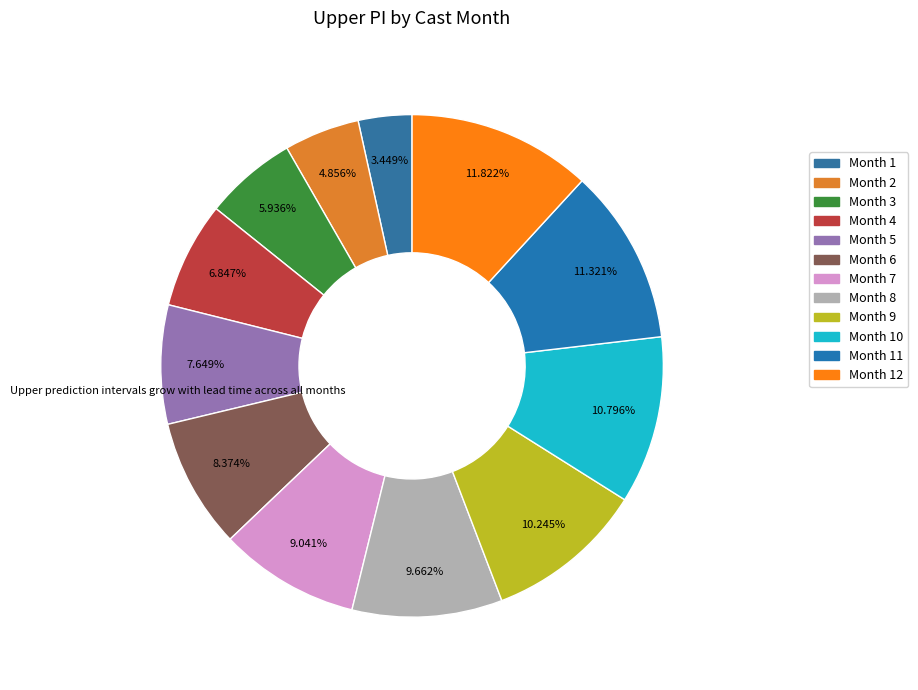

How many slices are in this pie chart?

12